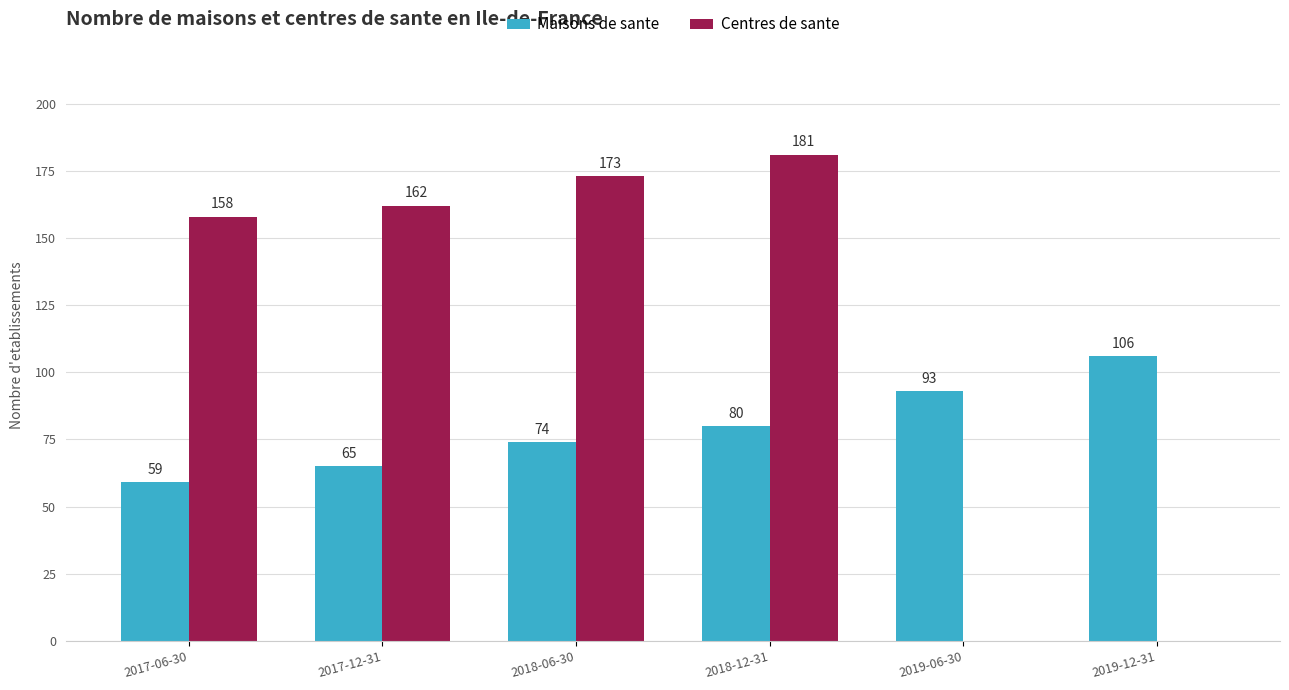

How many data points does each series have?

6